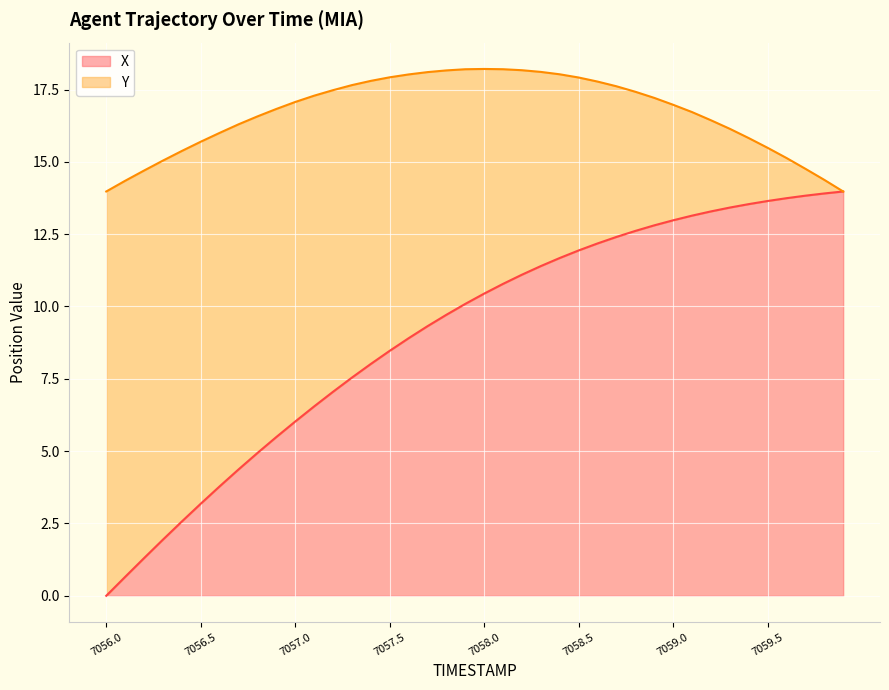

How many lines are shown in the chart?

2